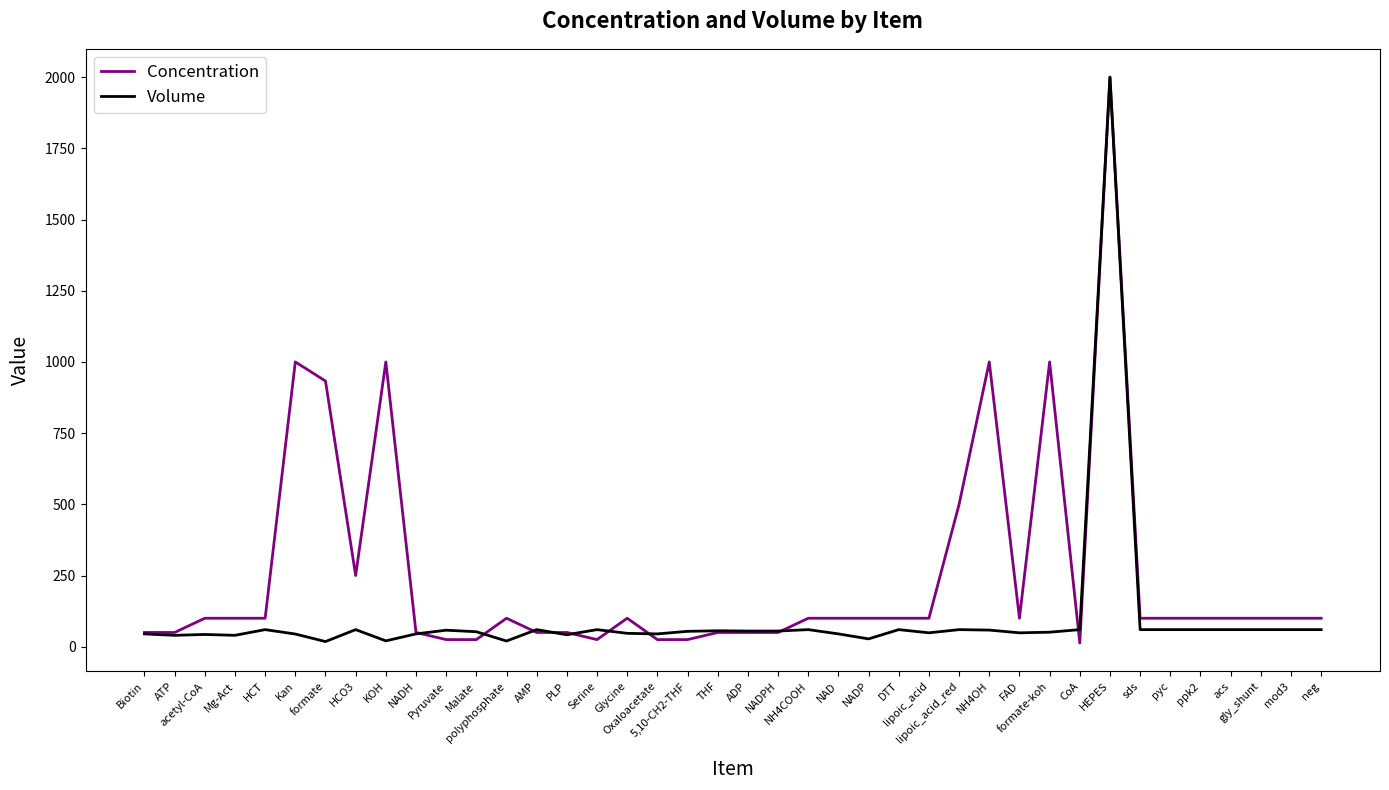

Is the value of Volume at NADPH greater than the value of Concentration at HCT?

No